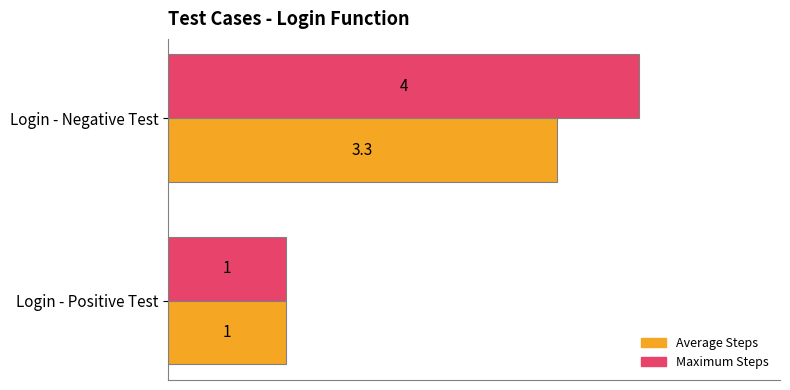

What value does the Average Steps series have at Login - Positive Test?

1.0